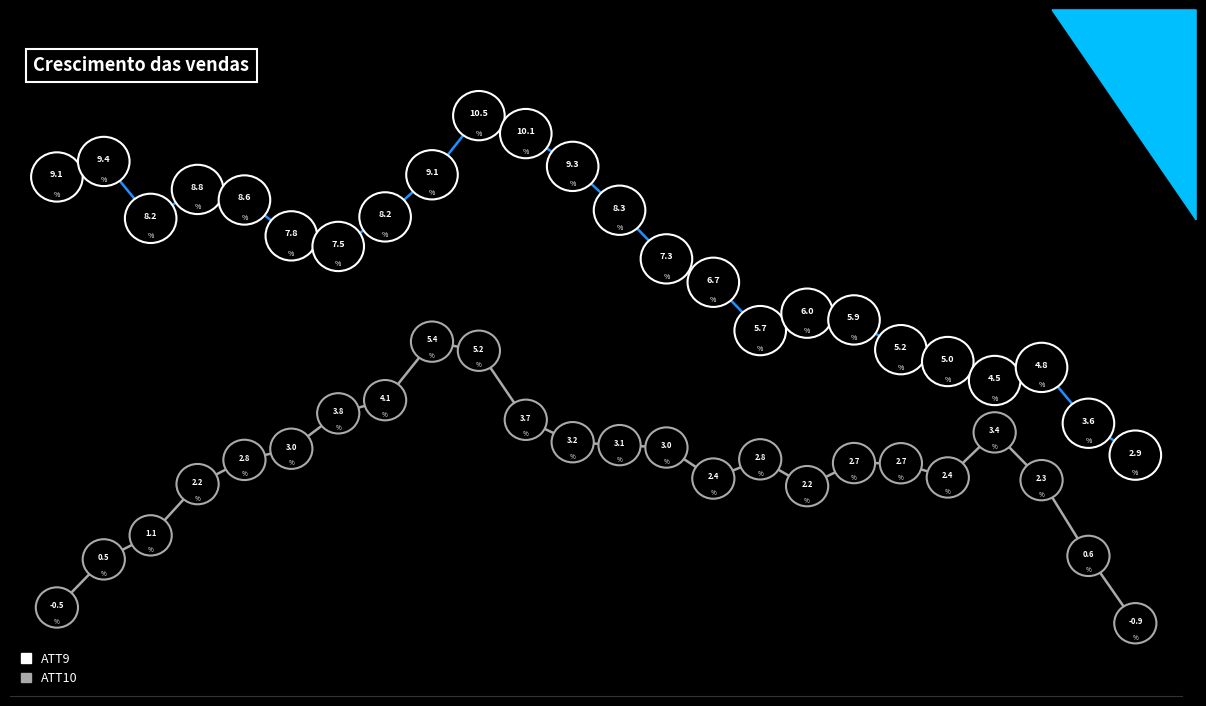

Rank the series by their average value, from lowest to highest.

ATT10, ATT9